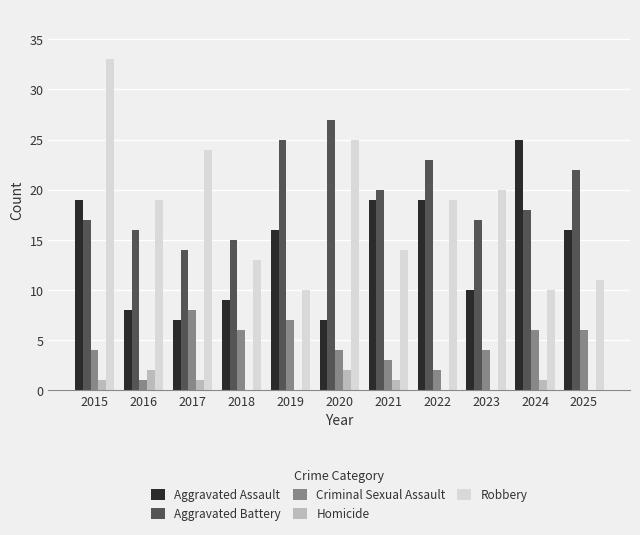

What is the sum of the Aggravated Battery values at 2023 and 2025?

39